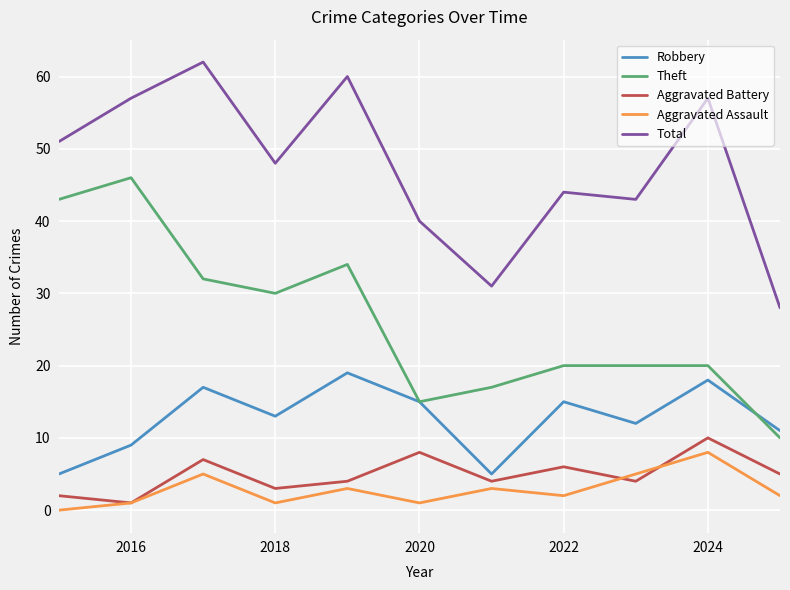

Which series has the largest total across all categories?

Total